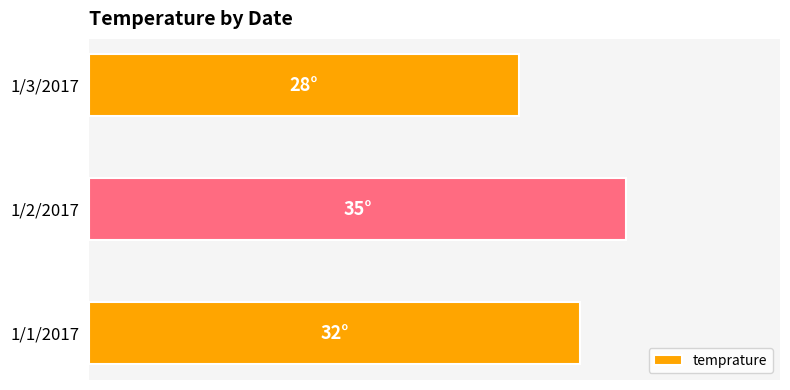

How many values are between 28 and 35?

3